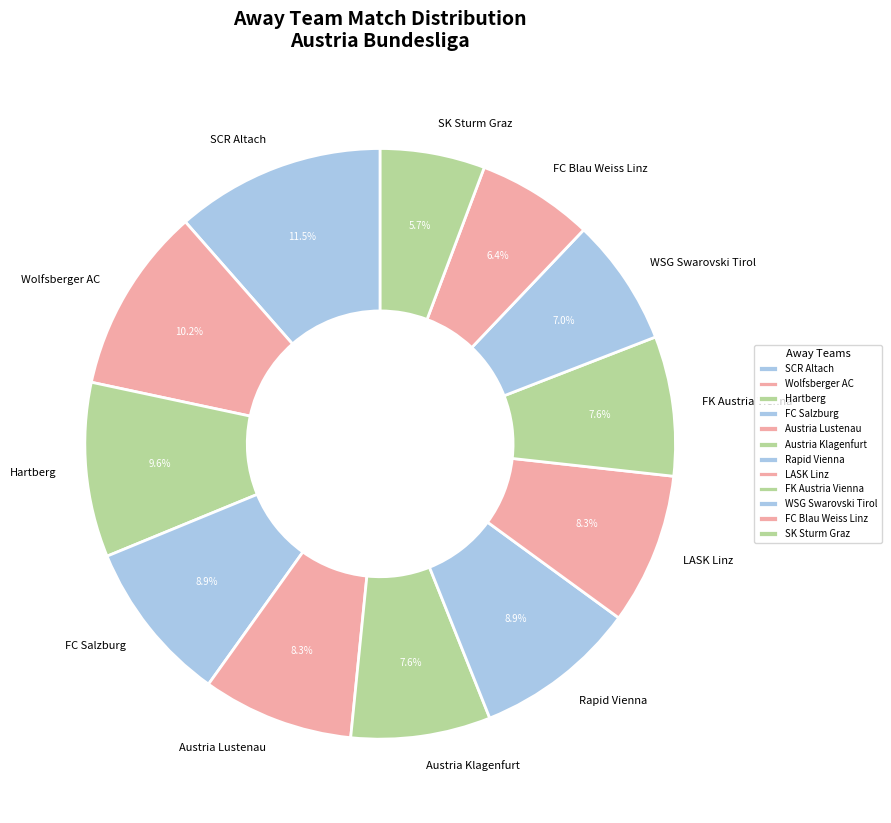

Does LASK Linz account for over 50% of the chart?

No